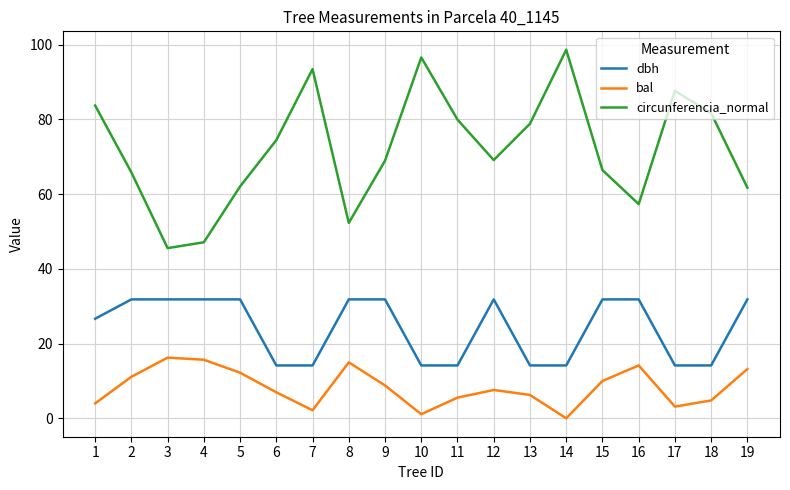

True or false: circunferencia_normal and bal intersect in this chart.

False